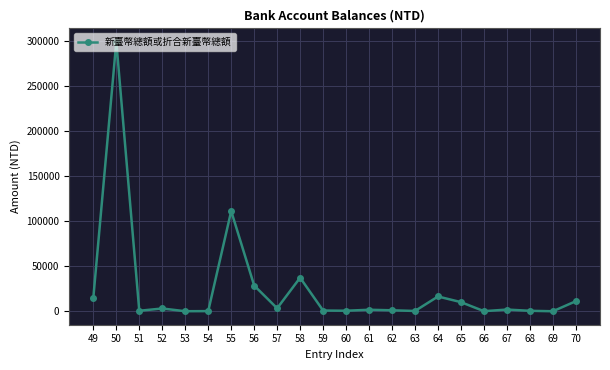

How many series are shown in this chart?

1